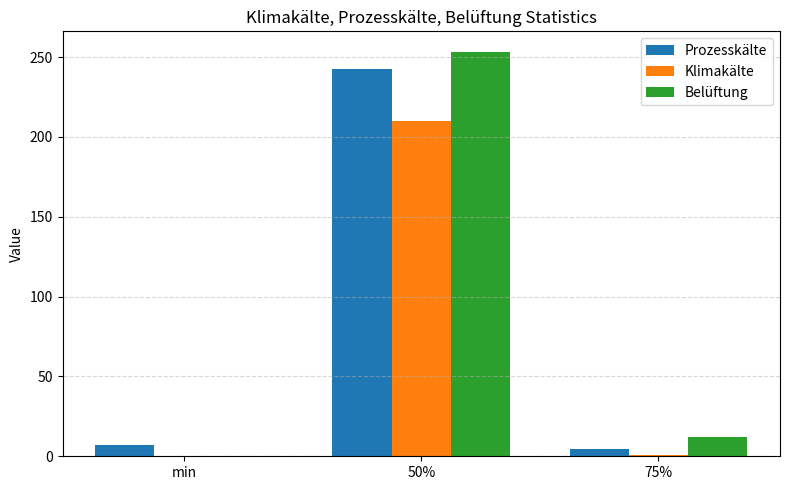

The Klimakälte series shows 111.7 at 50%. True or false?

False